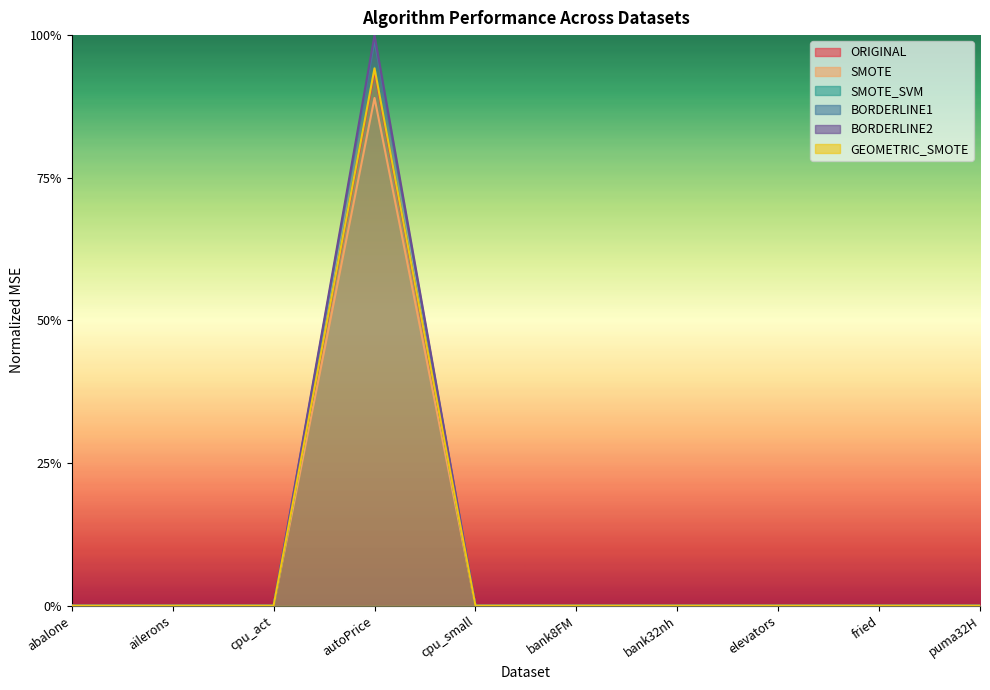

Is the value of GEOMETRIC_SMOTE at elevators greater than the value of ORIGINAL at autoPrice?

No